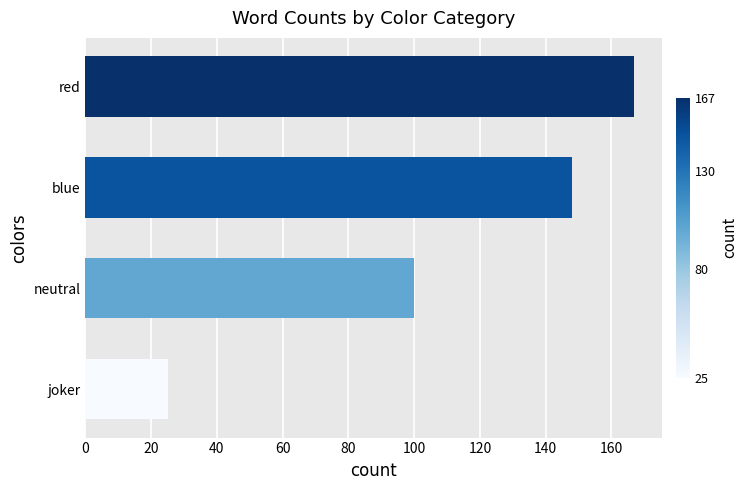

Does the chart contain any negative values?

No